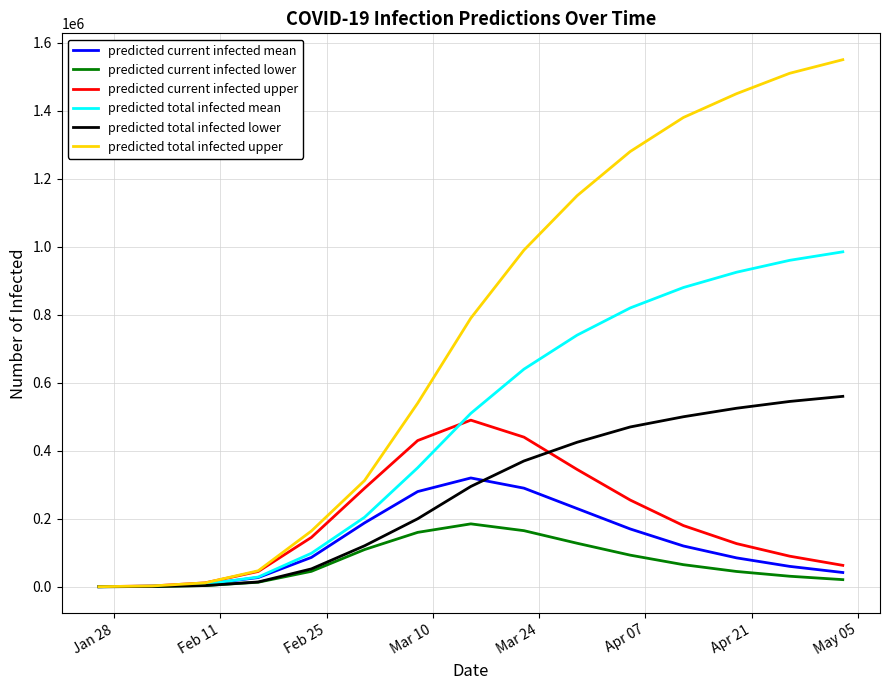

Which series has the largest total across all categories?

predicted total infected upper